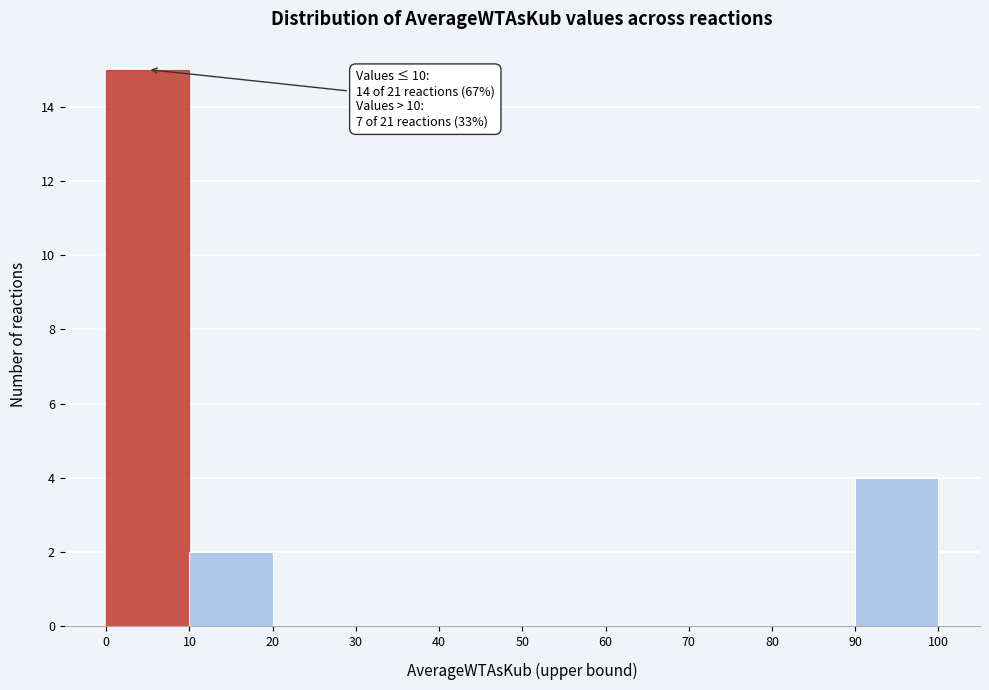

Which range on the x-axis has the tallest bar?

0 to 10